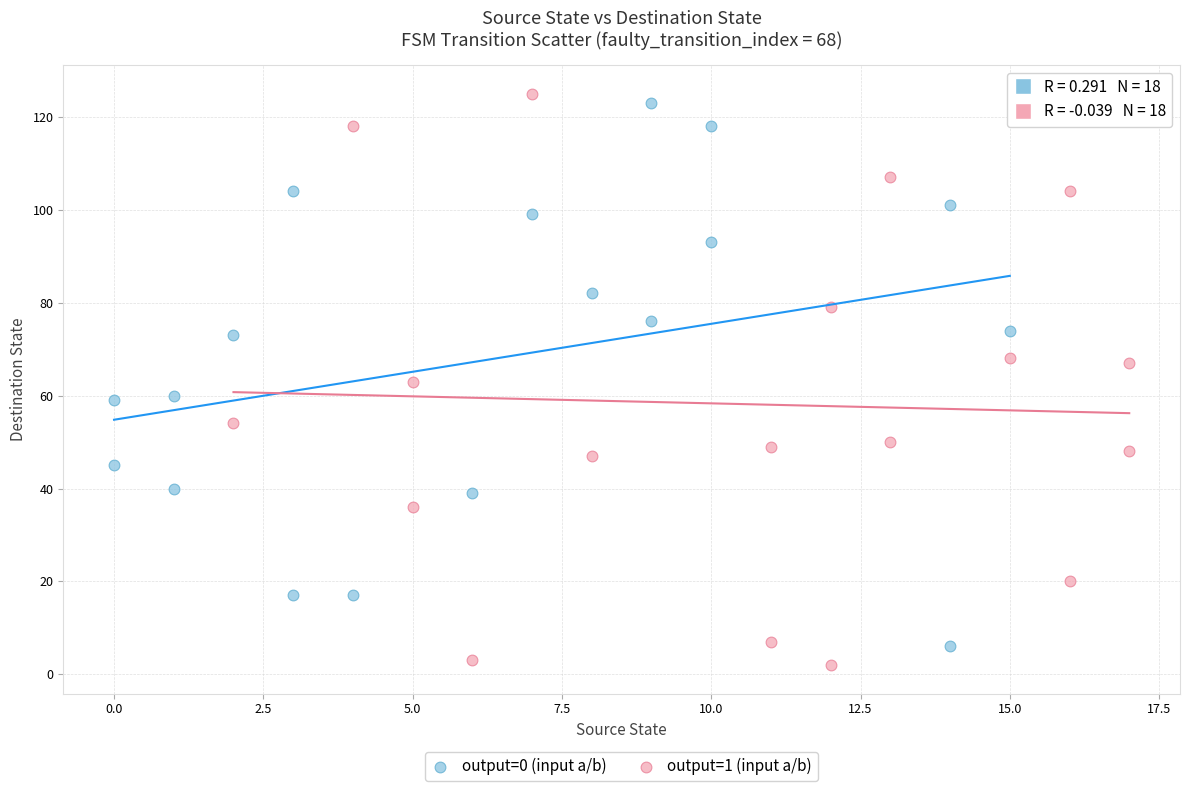

Which series has the widest spread of Y values?

output=1 (input a/b)